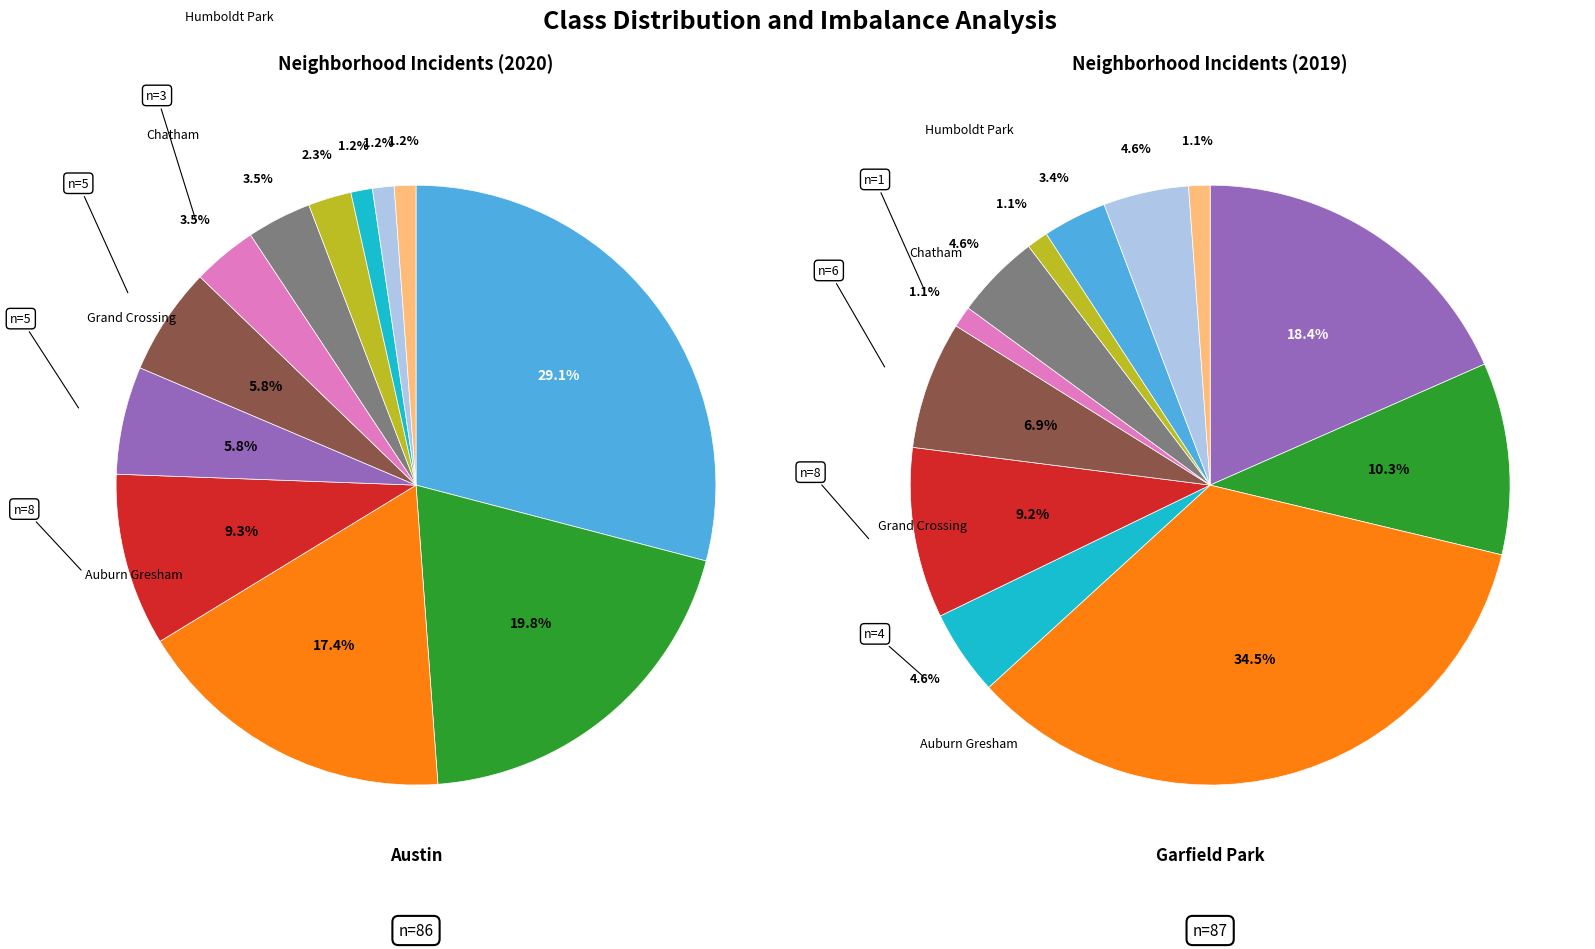

Count the number of slices in the pie.

12